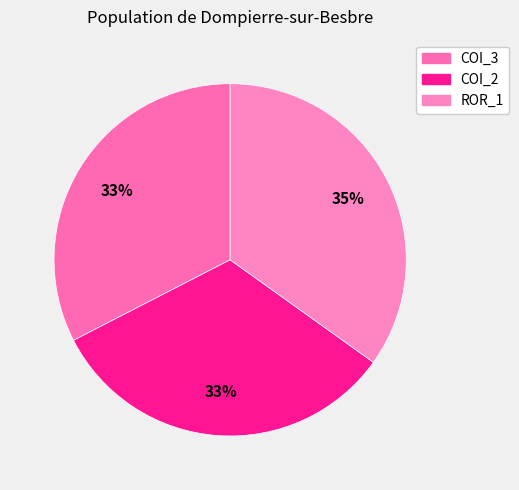

How many slices are in this pie chart?

3